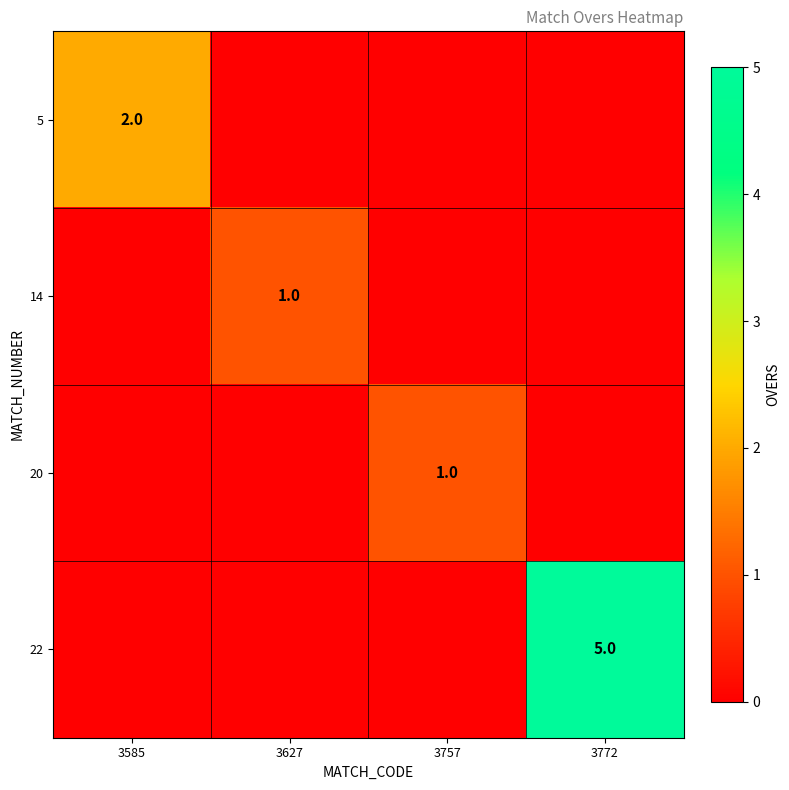

What is the average value of the 22 series?

1